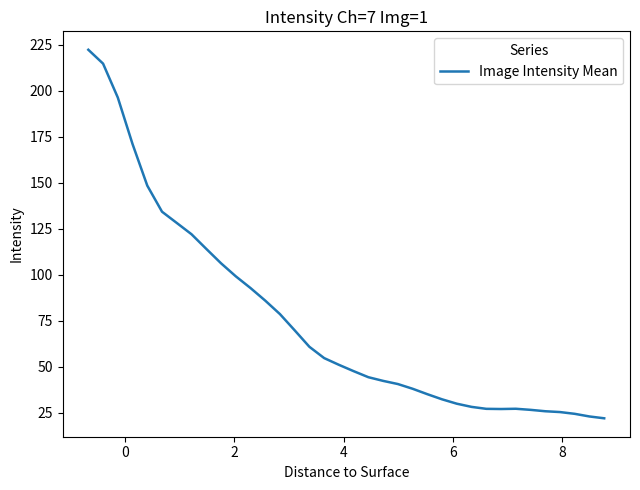

What is the greatest value displayed?

222.3